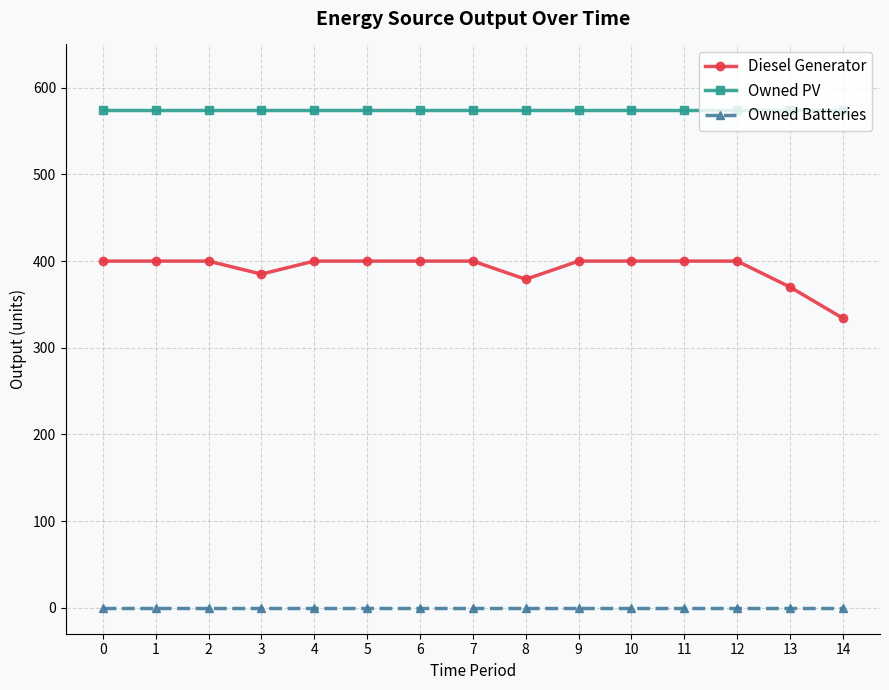

Reading left to right, what are all the values shown in this chart?

Diesel Generator: 0=400	1=400	2=400	3=385	4=400	5=400	6=400	7=400	8=379	9=400	10=400	11=400	12=400	13=370	14=334
Owned PV: 0=574	1=574	2=574	3=574	4=574	5=574	6=574	7=574	8=574	9=574	10=574	11=574	12=574	13=574	14=574
Owned Batteries: 0=0	1=0	2=0	3=0	4=0	5=0	6=0	7=0	8=0	9=0	10=0	11=0	12=0	13=0	14=0